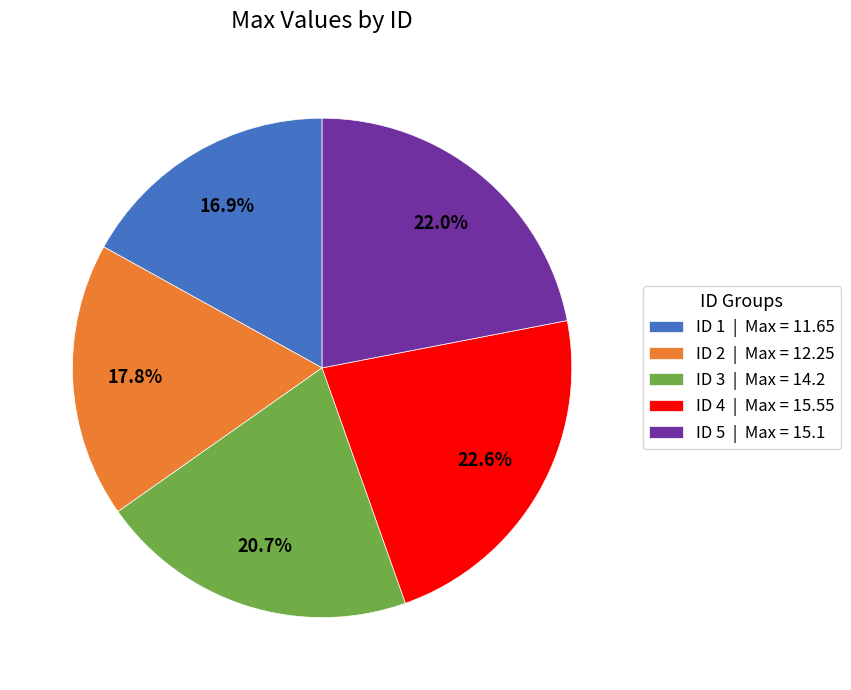

Which category has the smallest portion of the pie?

ID 1